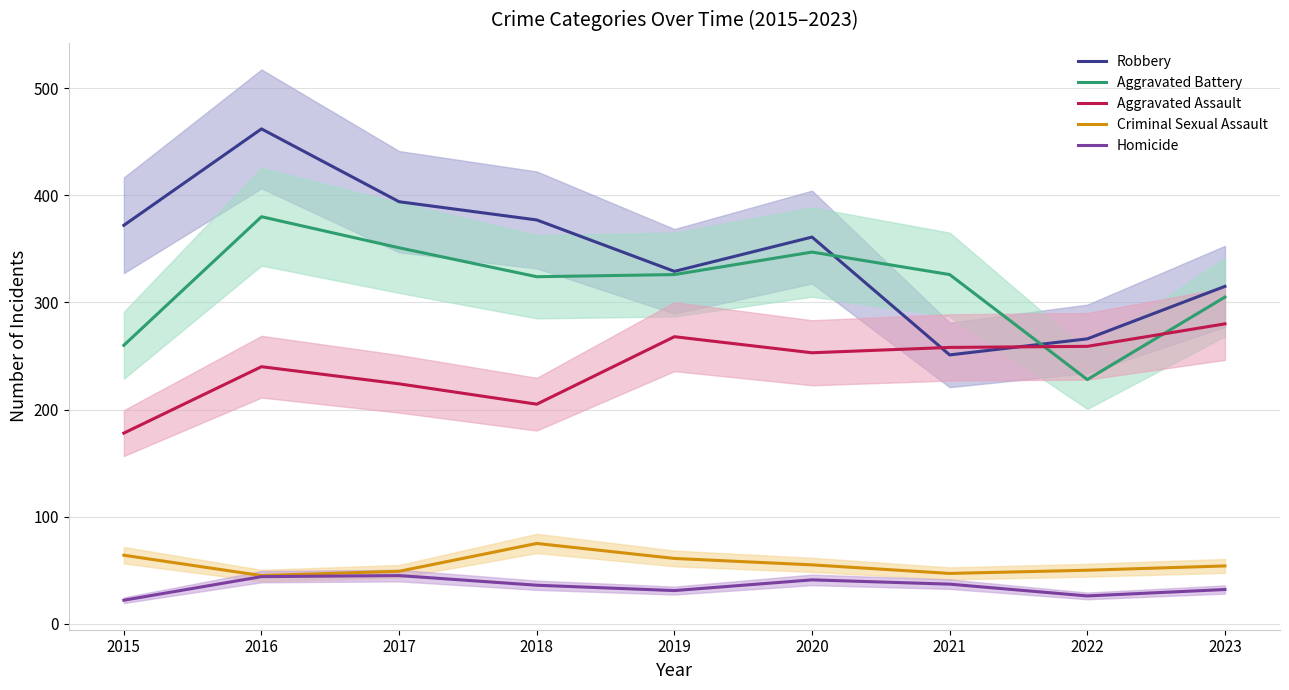

Does the chart display data point markers on the line(s)?

No